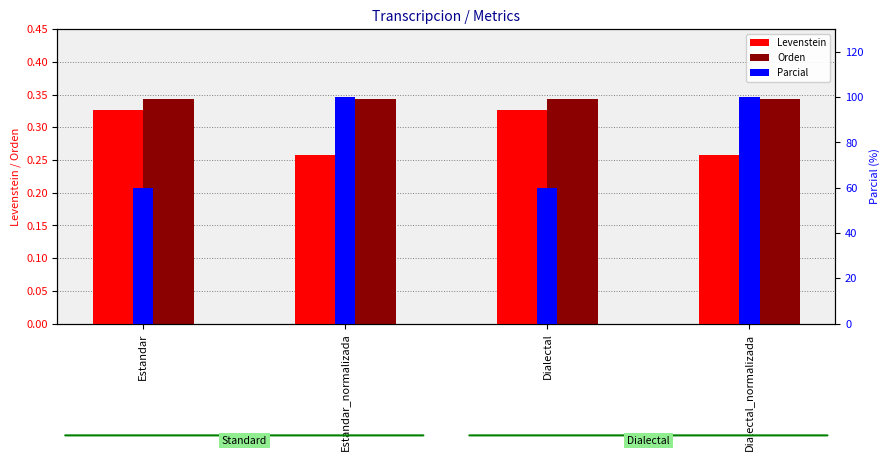

Which category has the highest value in the Orden series?

Estandar_normalizada